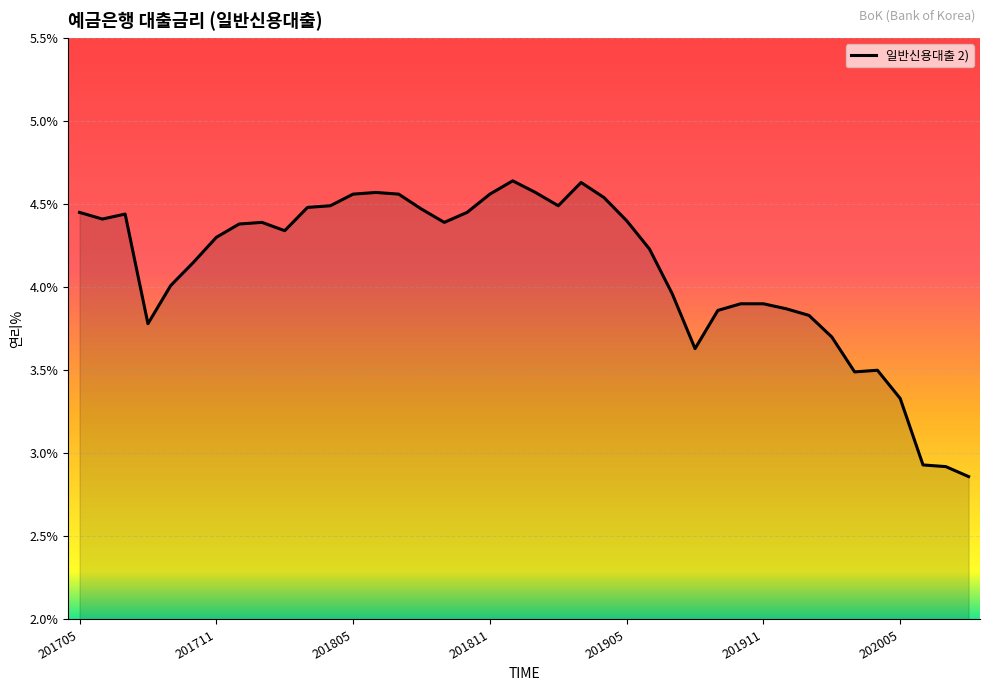

Reading right to left, list all the values displayed in this chart.

2.9	2.9	2.9	3.3	3.5	3.5	3.7	3.8	3.9	3.9	3.9	3.9	3.6	4.0	4.2	4.4	4.5	4.6	4.5	4.6	4.6	4.6	4.5	4.4	4.5	4.6	4.6	4.6	4.5	4.5	4.3	4.4	4.4	4.3	4.2	4.0	3.8	4.4	4.4	4.5